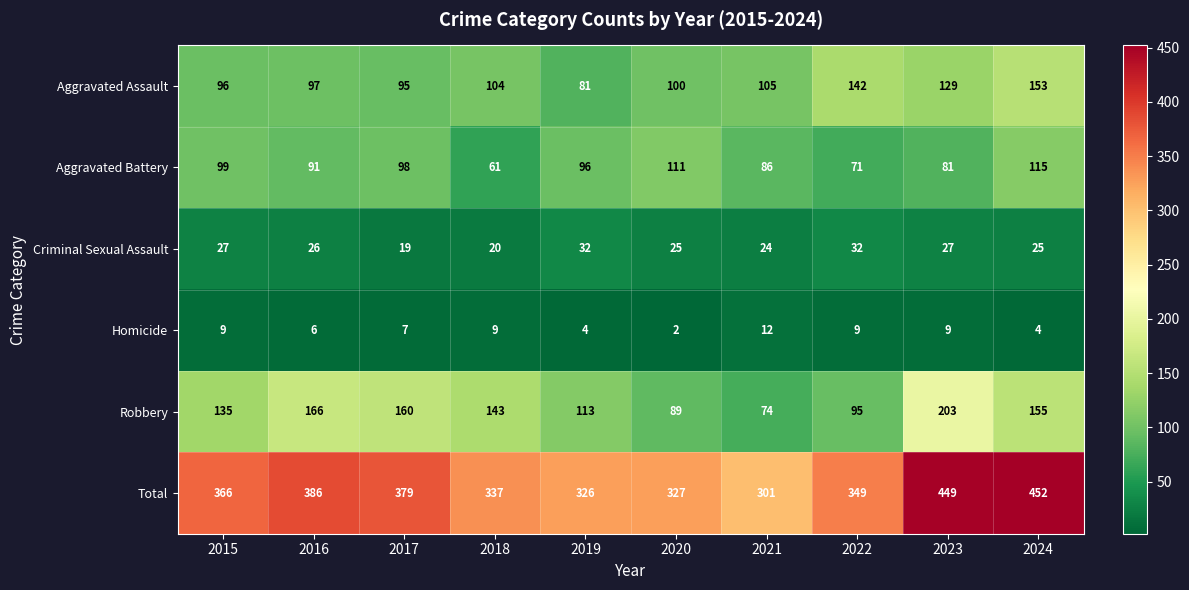

Rank the series by their maximum value, from highest to lowest.

Total, Robbery, Aggravated Assault, Aggravated Battery, Criminal Sexual Assault, Homicide